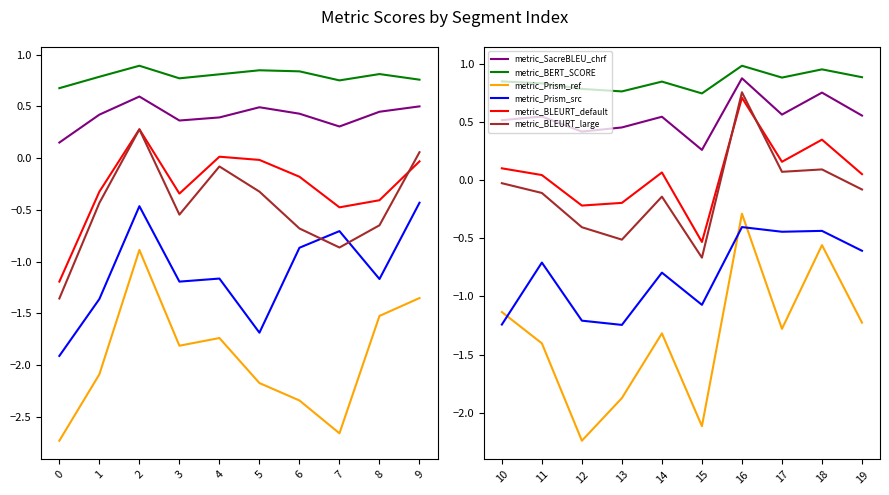

True or false: metric_BERT_SCORE has more than 0 interior local peaks.

True